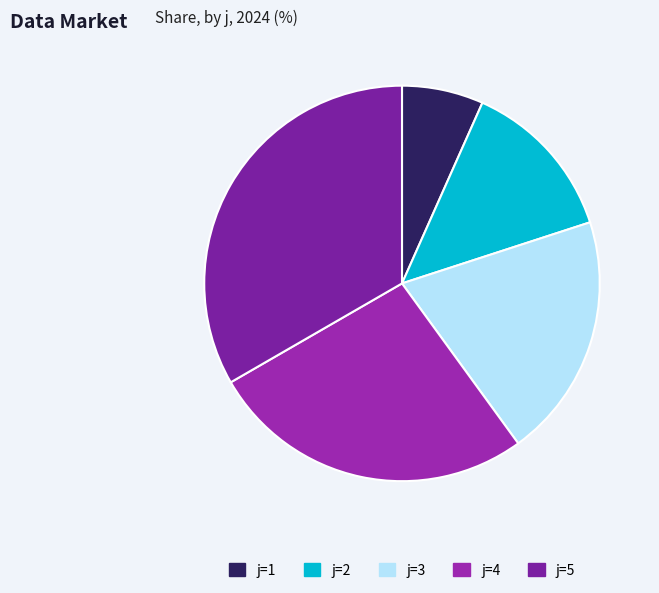

How many slices are in this pie chart?

5